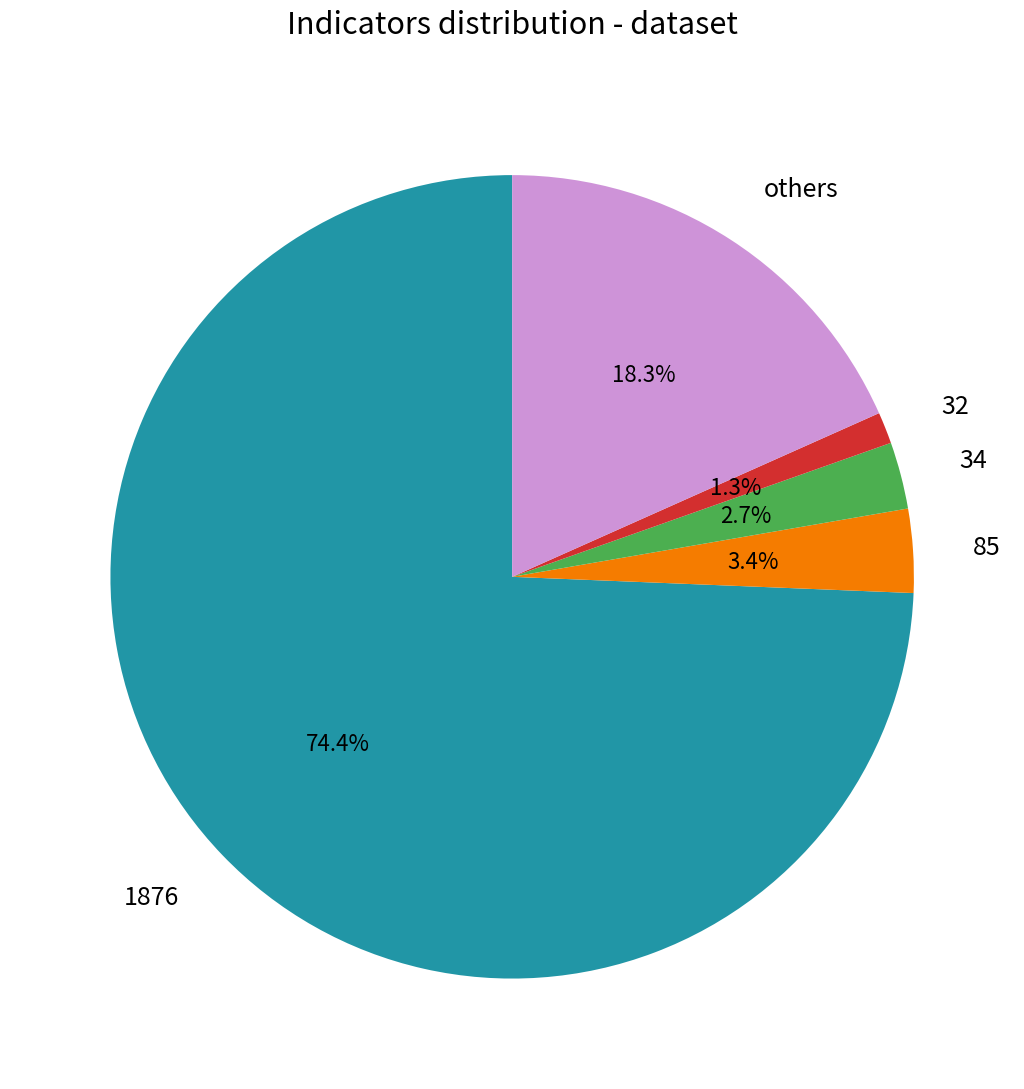

Does any single category account for the majority?

Yes